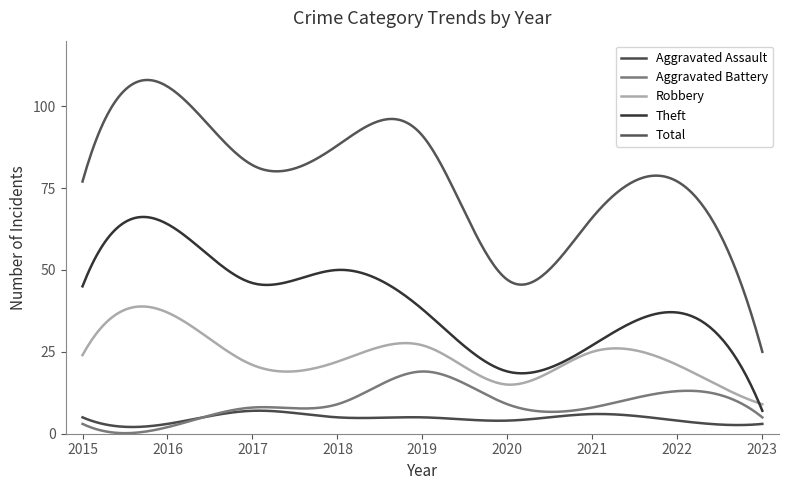

List the series in order of their peak value, lowest first.

Aggravated Assault, Aggravated Battery, Robbery, Theft, Total